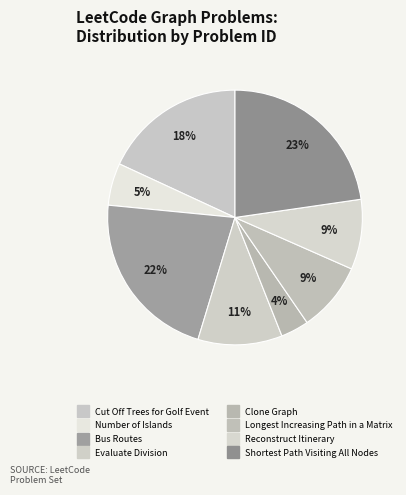

To the nearest percent, what percentage of the pie is Cut Off Trees for Golf Event?

18%